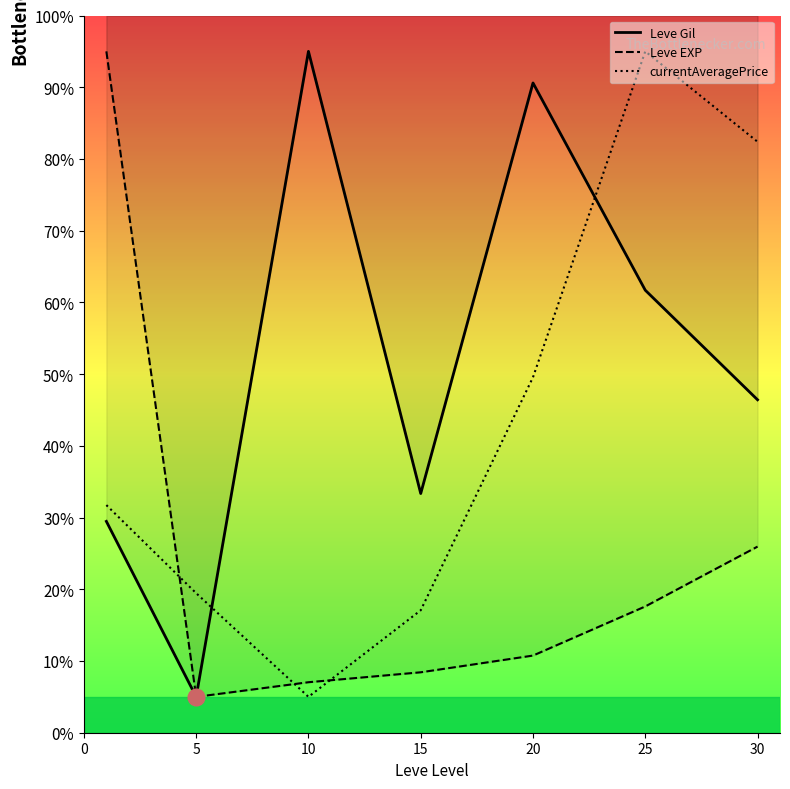

At which category does Leve Gil reach its first local peak?

10